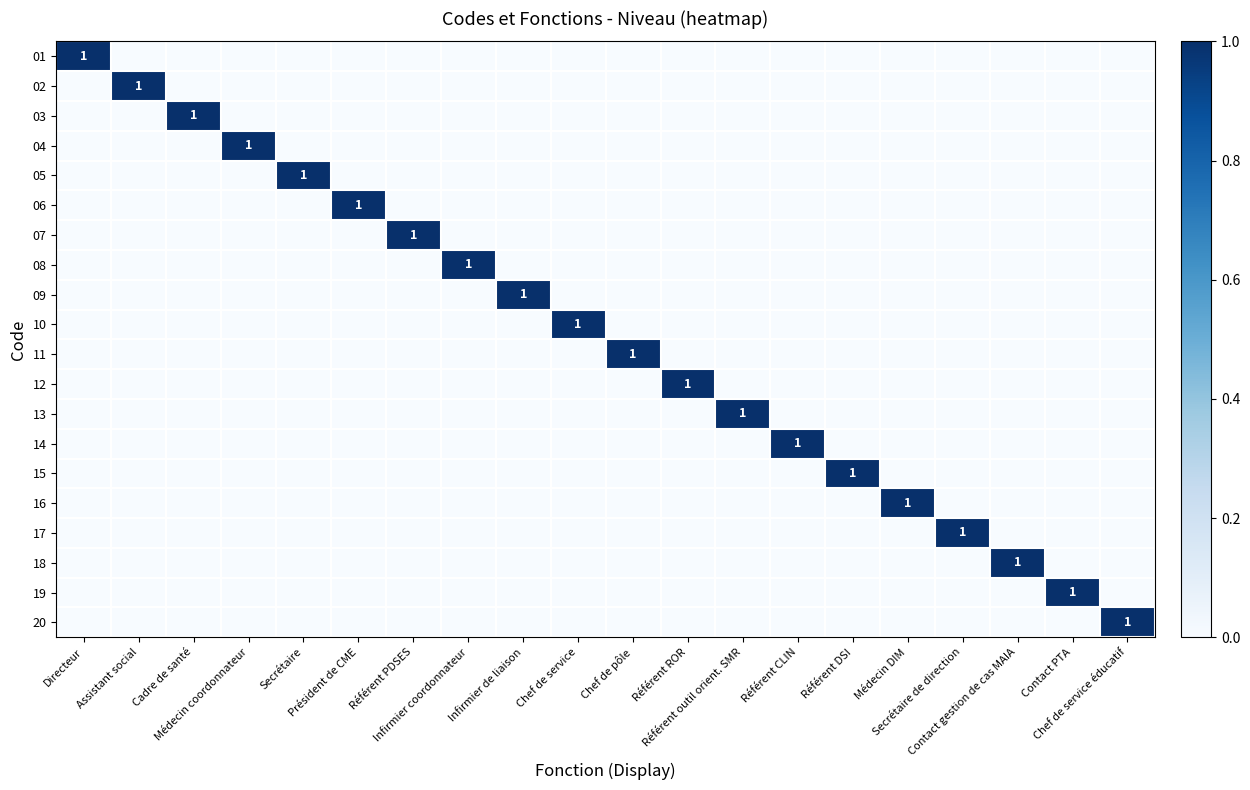

How many data points in 15 are above 0?

1